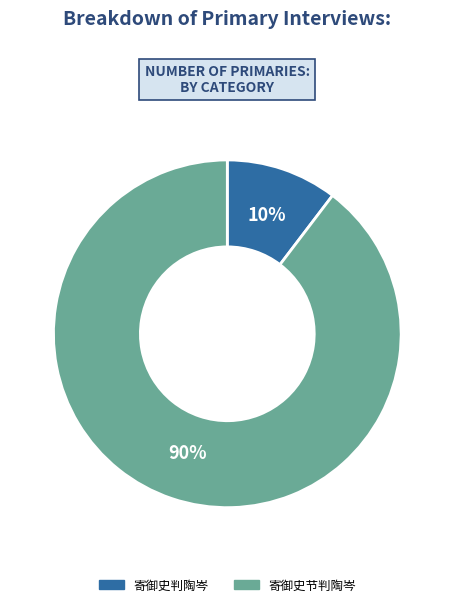

How many slices are in this pie chart?

2